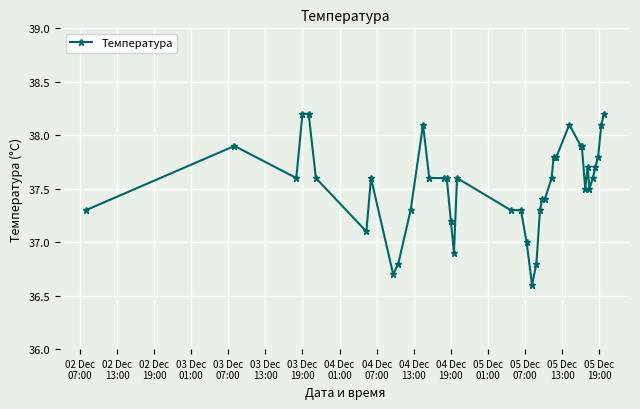

What is the smallest value displayed?

36.6